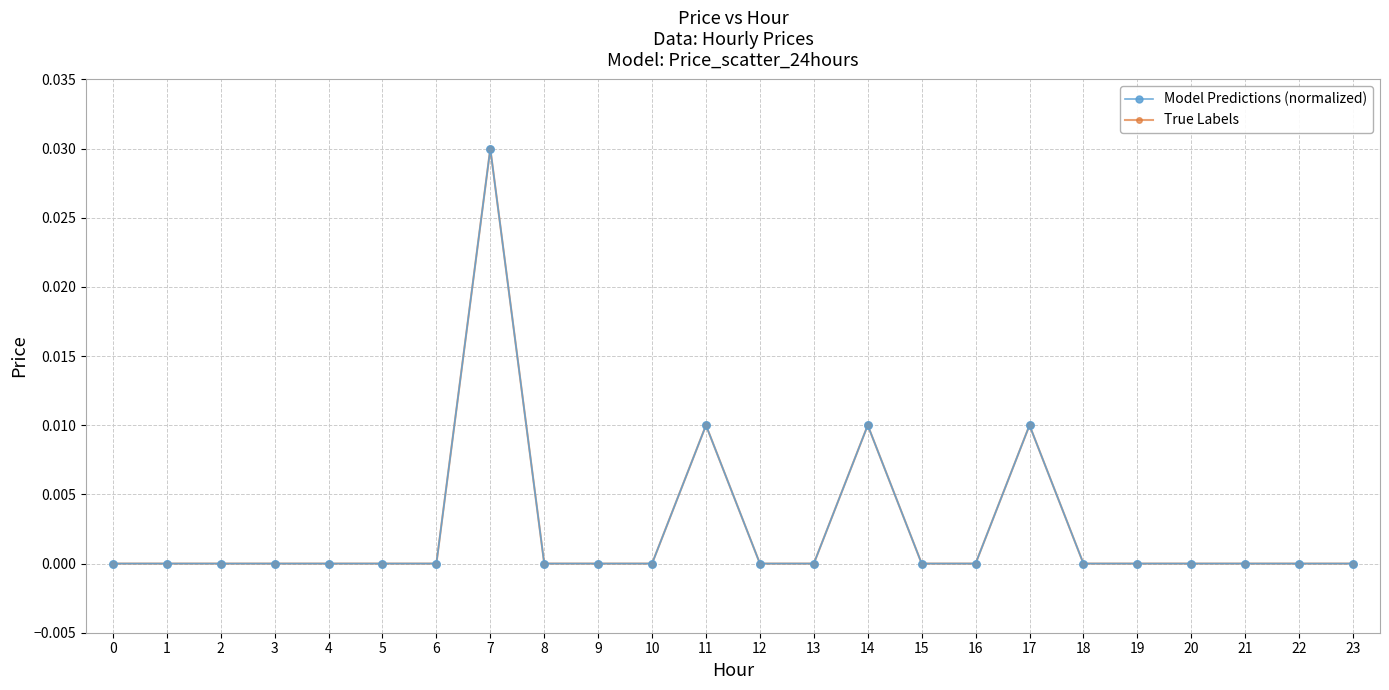

Is this an area chart (filled region under the line)?

No